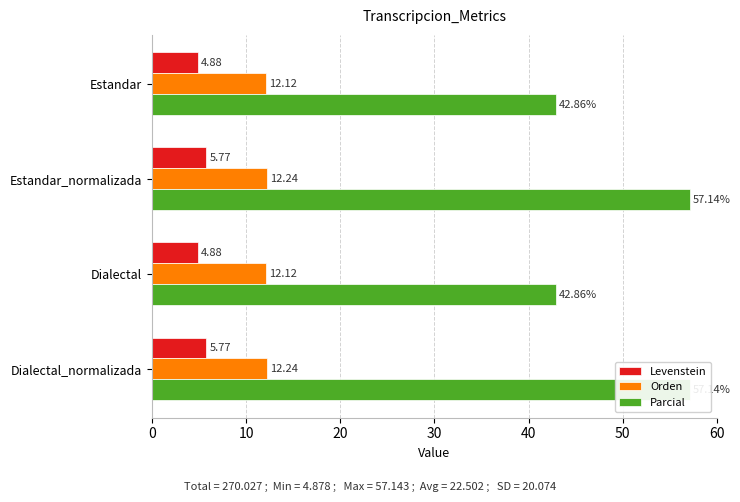

What is the difference between the second highest and minimum values in the Orden series?

0.1